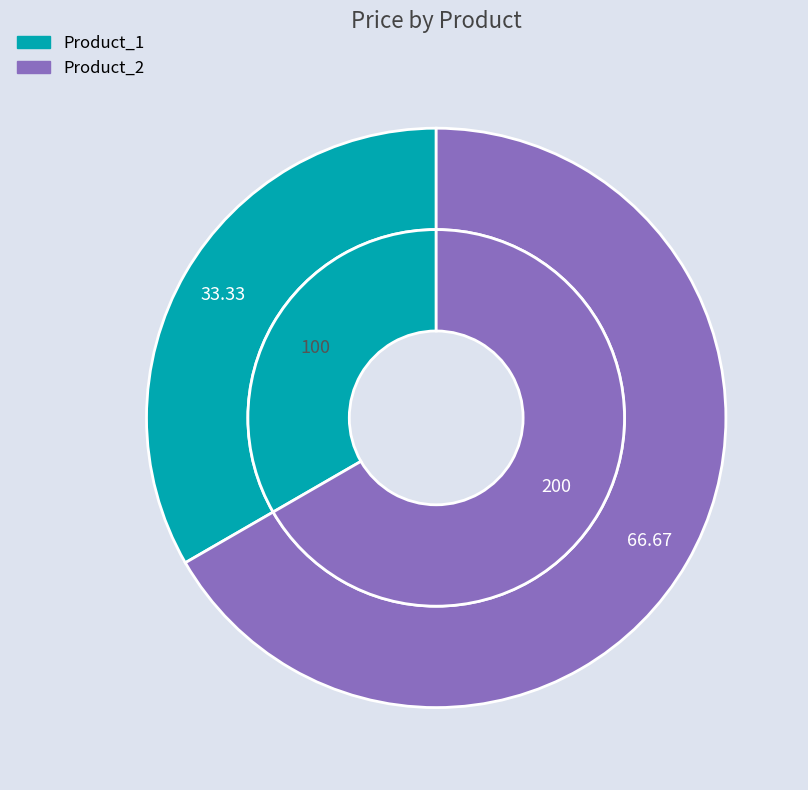

Rank the categories by value from highest to lowest.

Product_2, Product_1